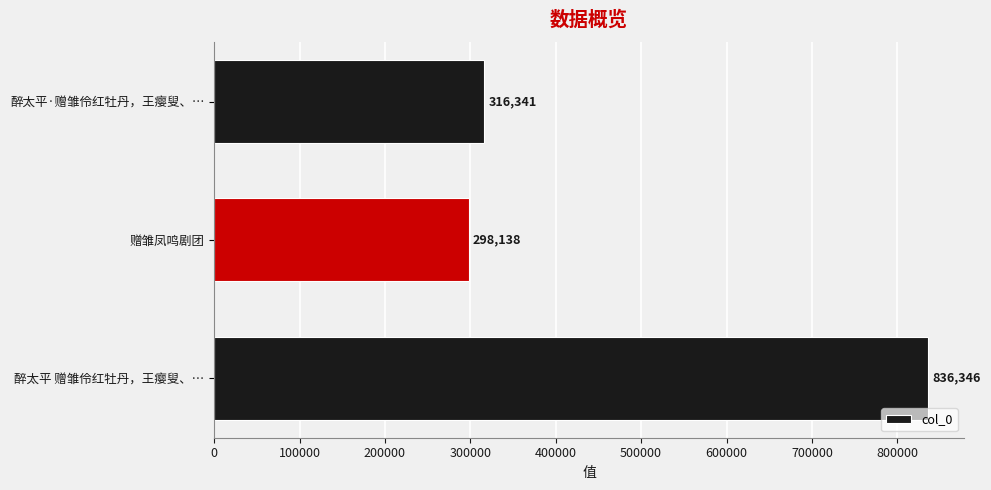

Is it true that the value at 醉太平·赠雏伶红牡丹，王瘿叟、… is 316341?

True